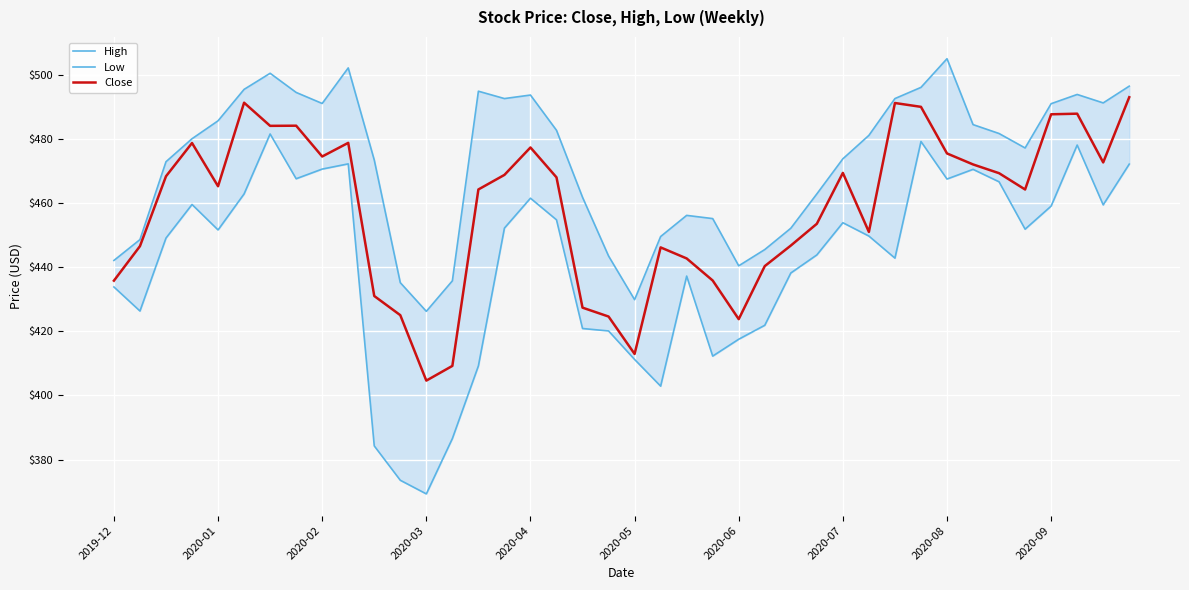

What is the lowest value of the Close series?

404.6